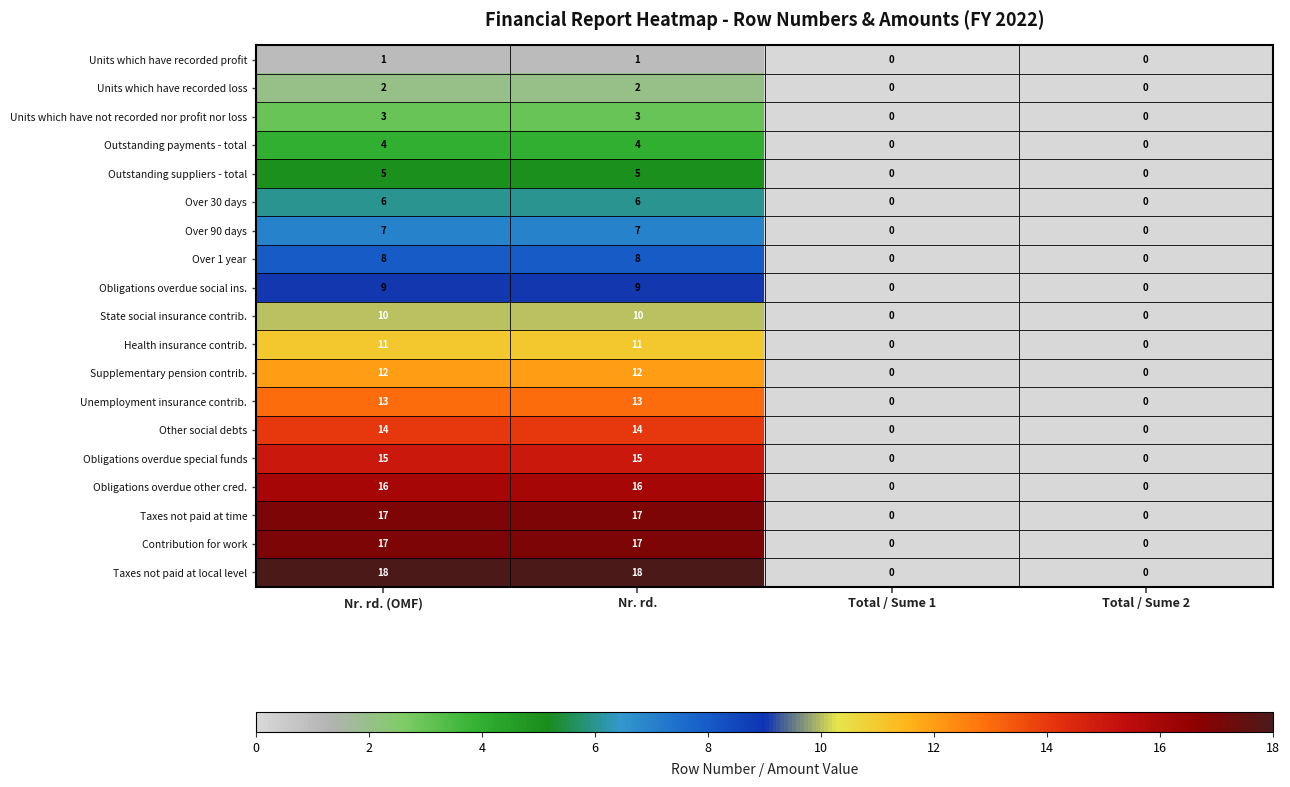

Which series has the largest total across all categories?

Taxes not paid at local level